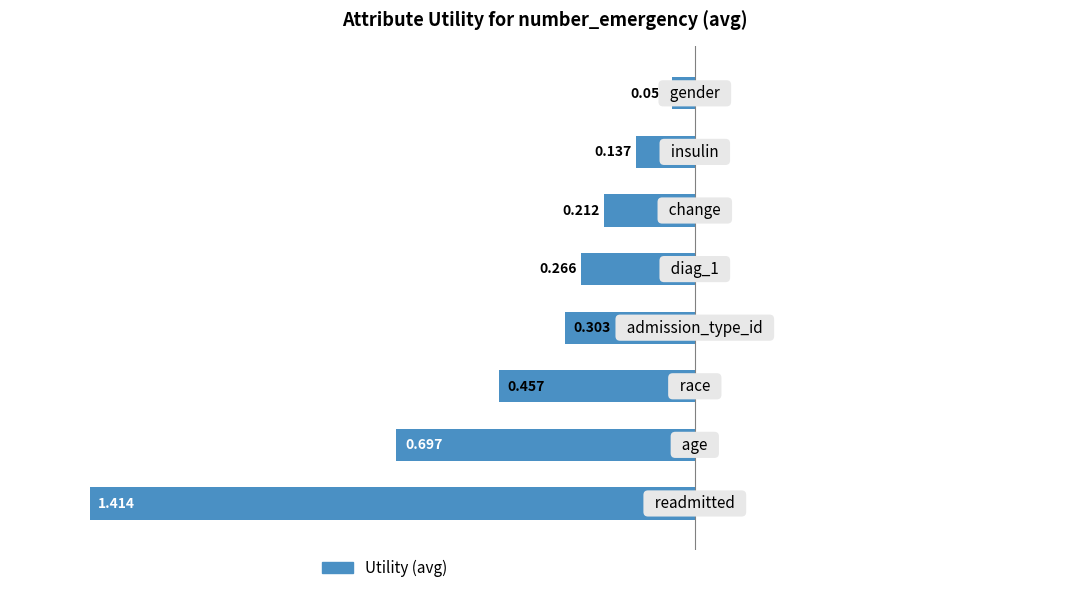

Rank the categories by value from lowest to highest.

0, 1, 2, 3, 4, 5, 6, 7